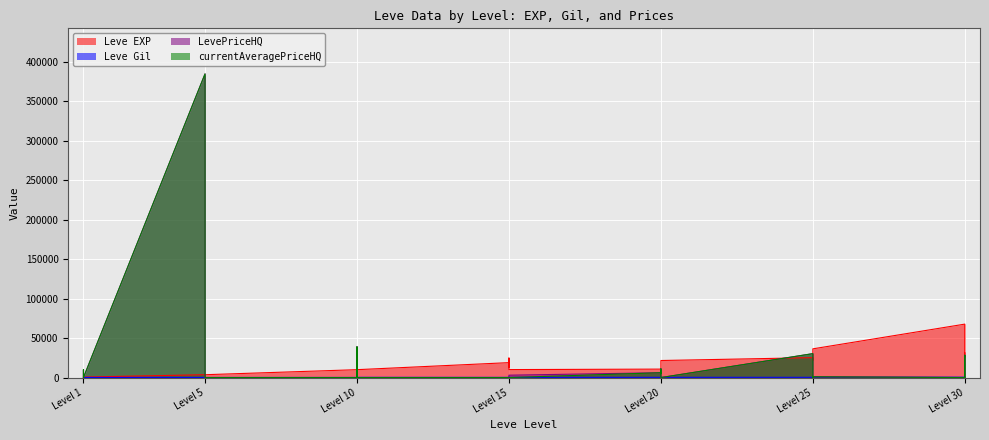

At which label does LevePriceHQ reach its peak?

Level 5